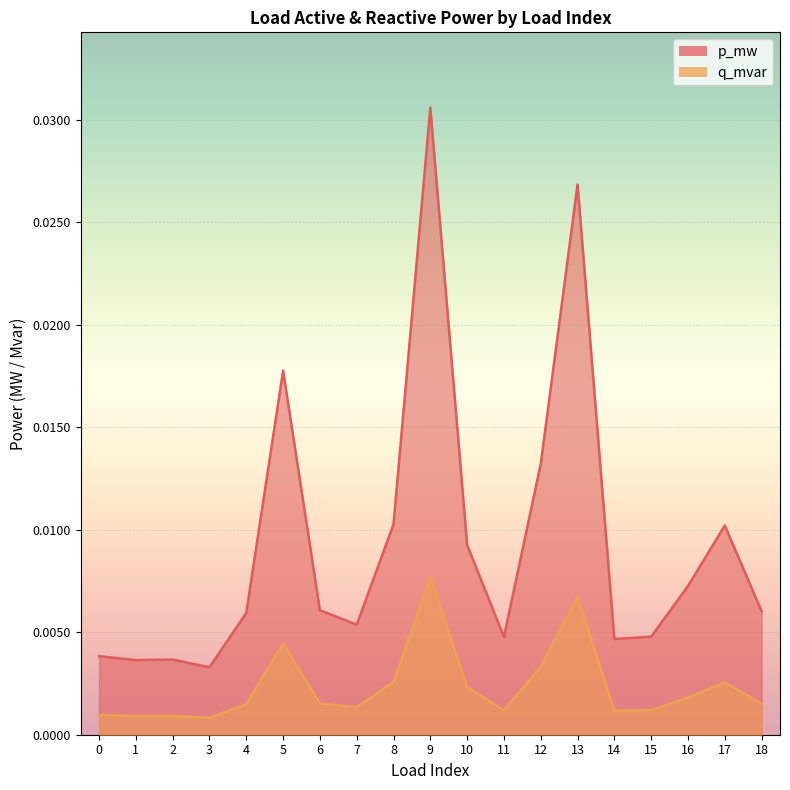

In q_mvar, how many points are lower than both neighbors (excluding endpoints)?

5